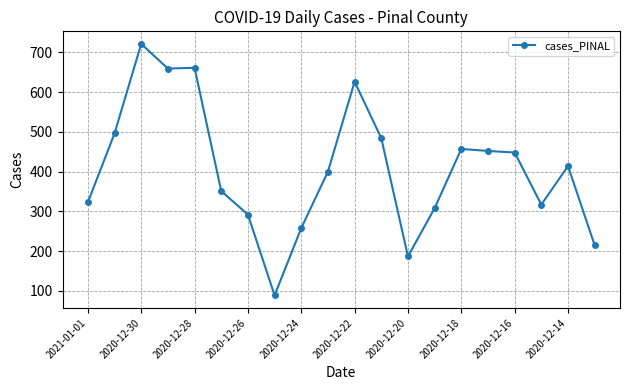

What is the maximum value shown in the chart?

721